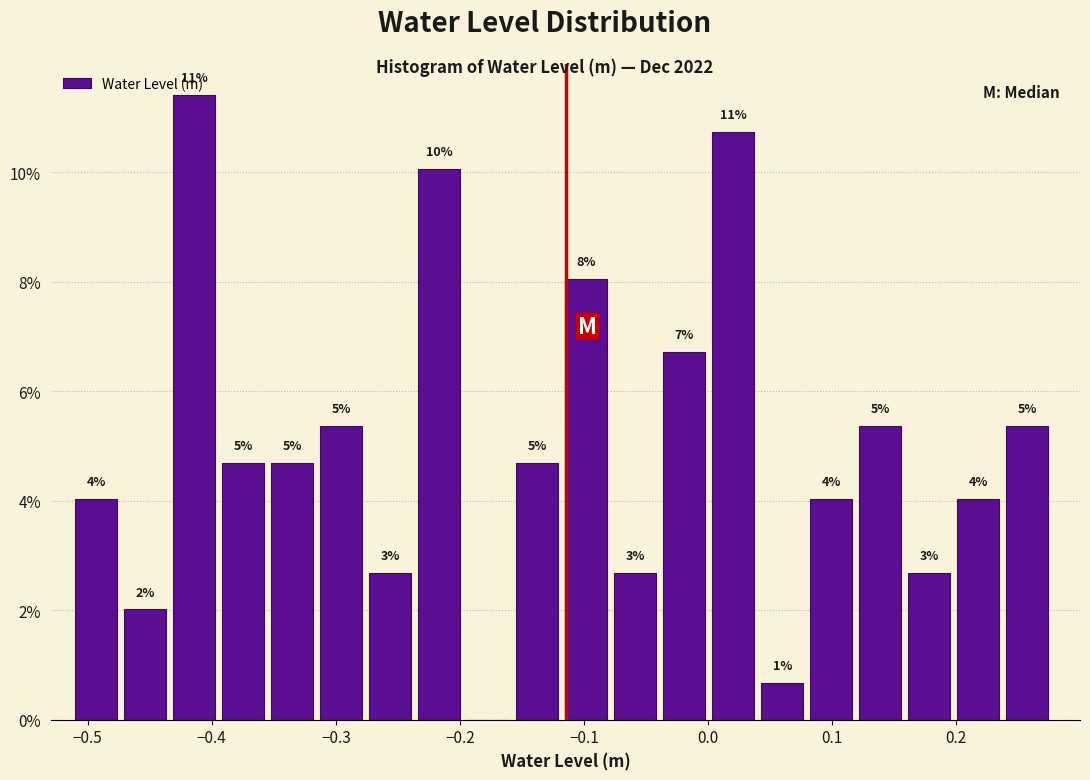

Read against the x-axis, roughly where is the centre of the tallest bar?

-0.41